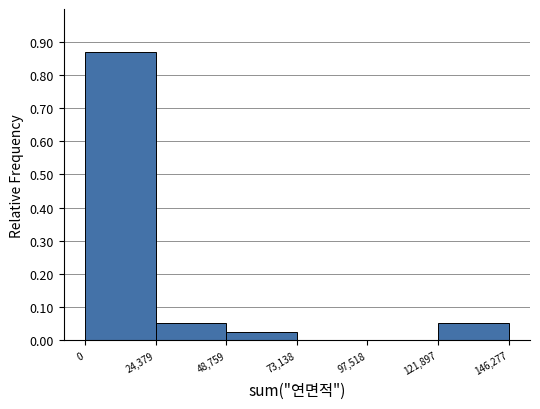

How tall is the bar that spans 0 to 24,379 on the x-axis? The values are not printed on the chart, so give them approximately, as read against the axis.

0.87